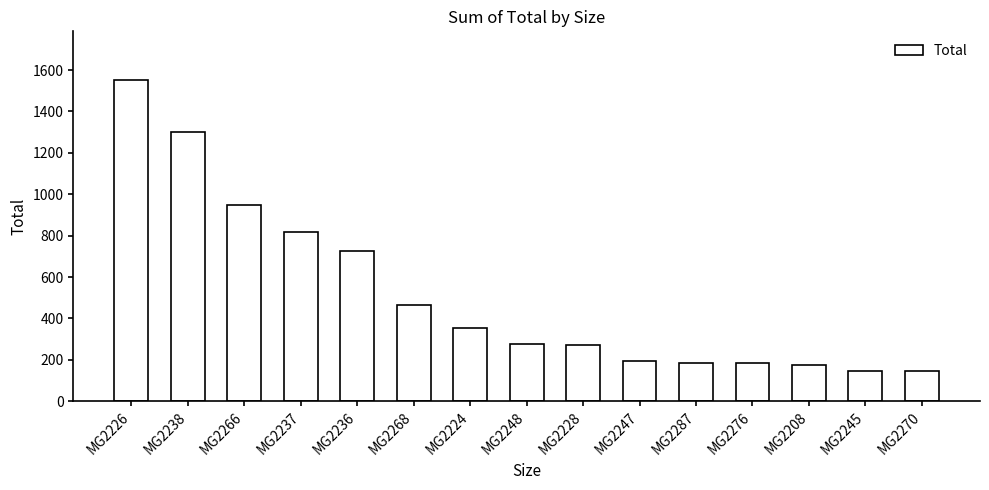

At which label does the data first exceed 277?

MG2226